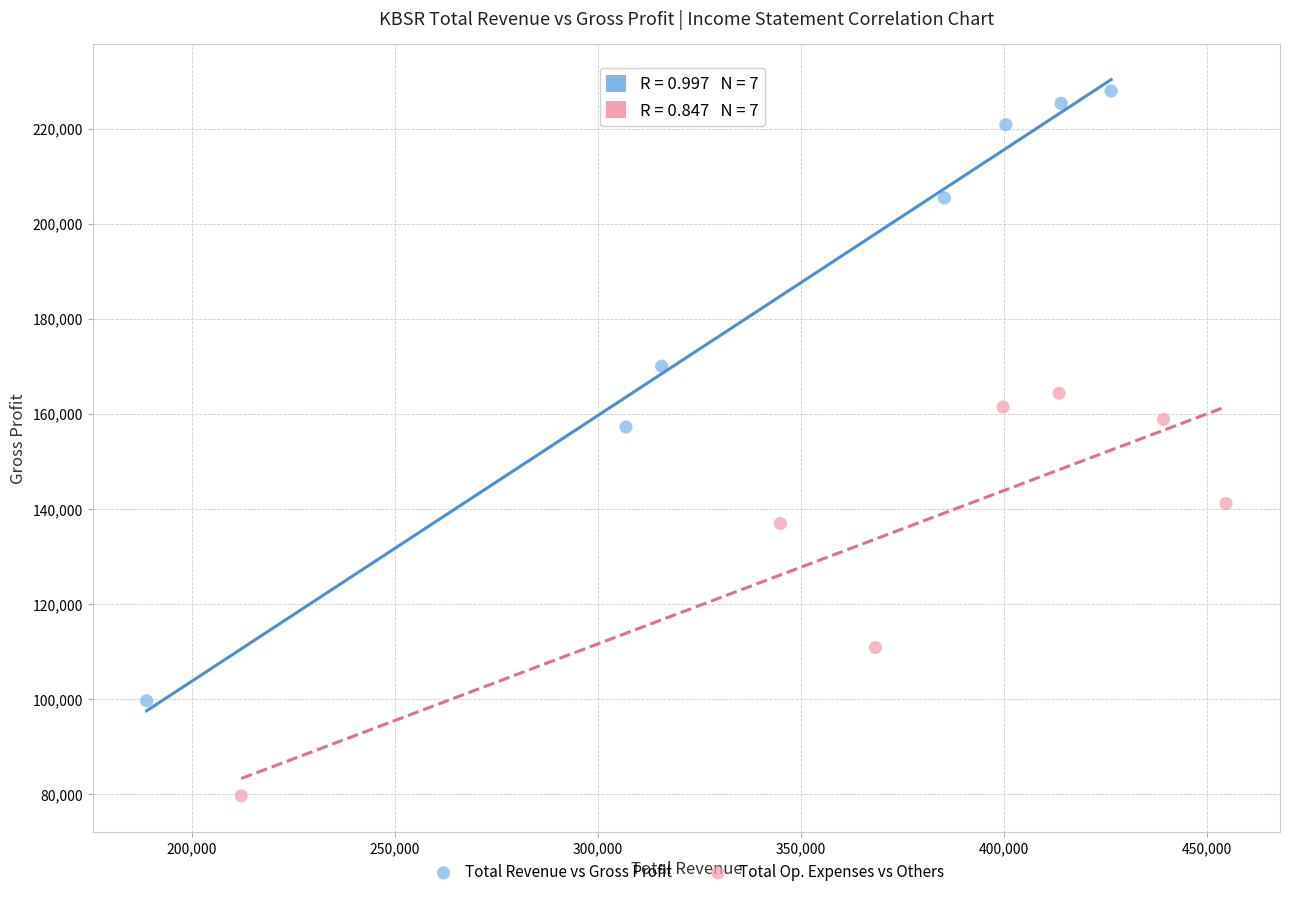

Which series contains the lowest Y value?

Total Op. Expenses vs Others